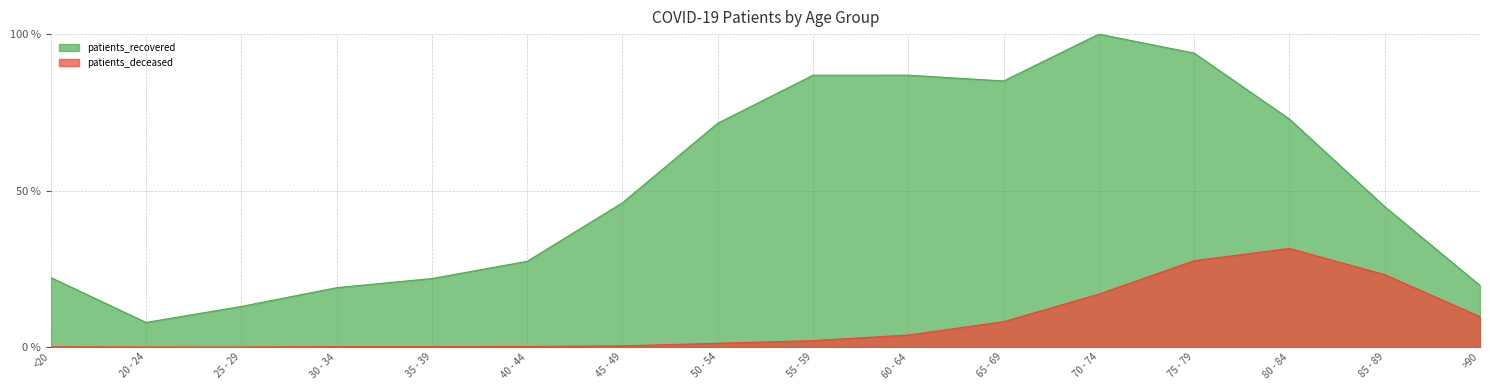

What is the label of the 7th point from the right?

60 - 64